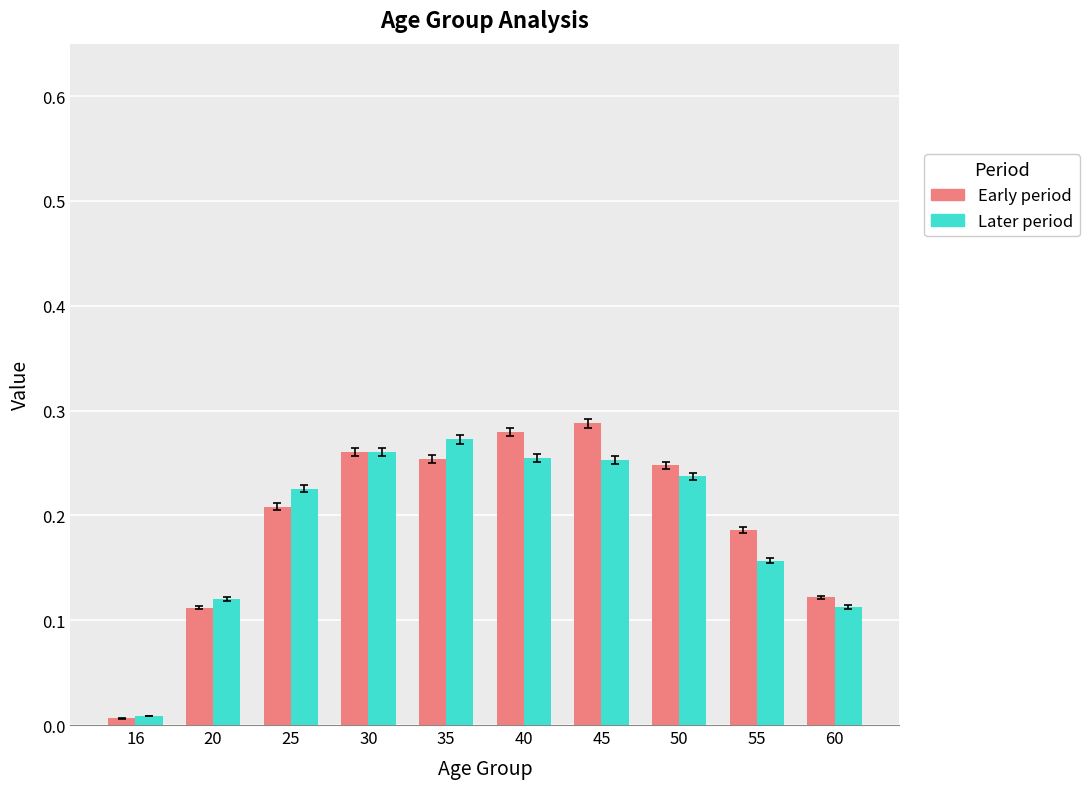

At how many categories does at least one series exceed 0?

10